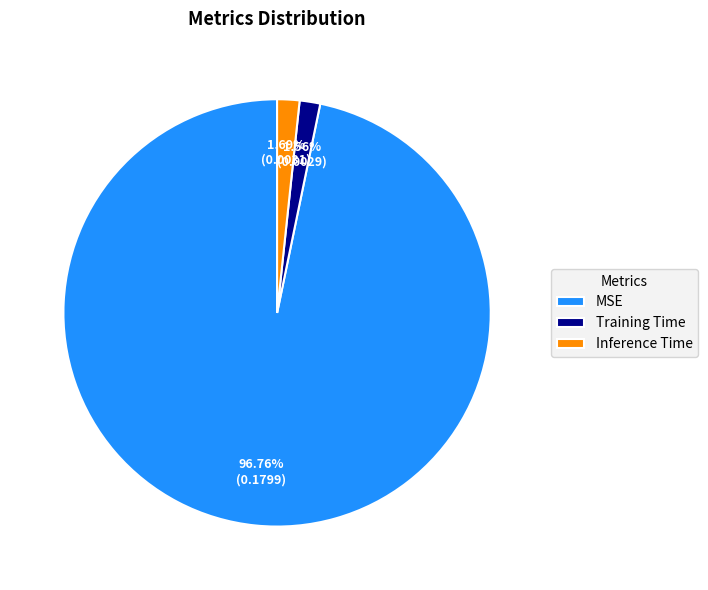

True or false: Inference Time accounts for 2% of the total.

True